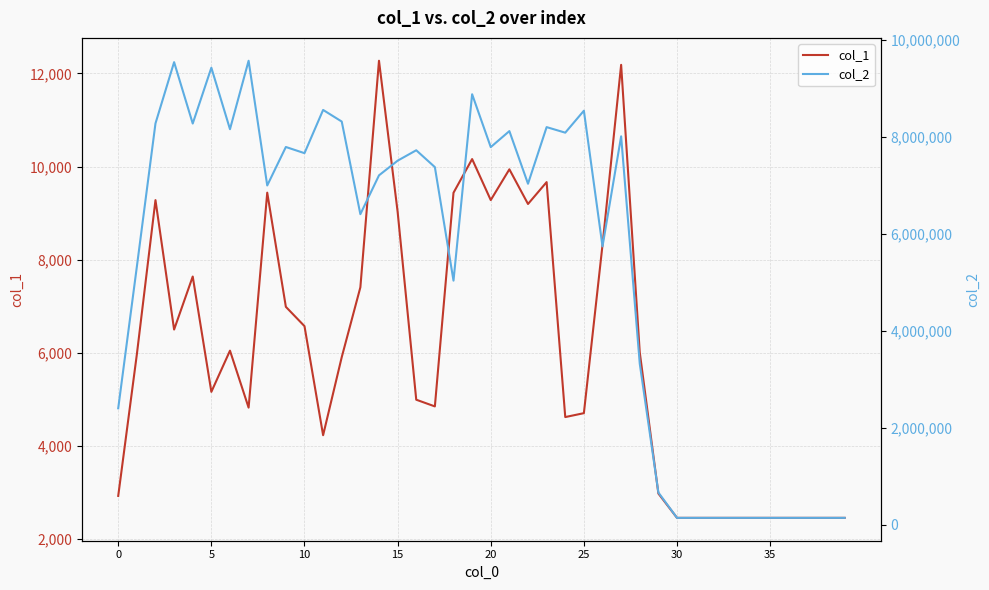

What is the label of the 16th point from the left?

15